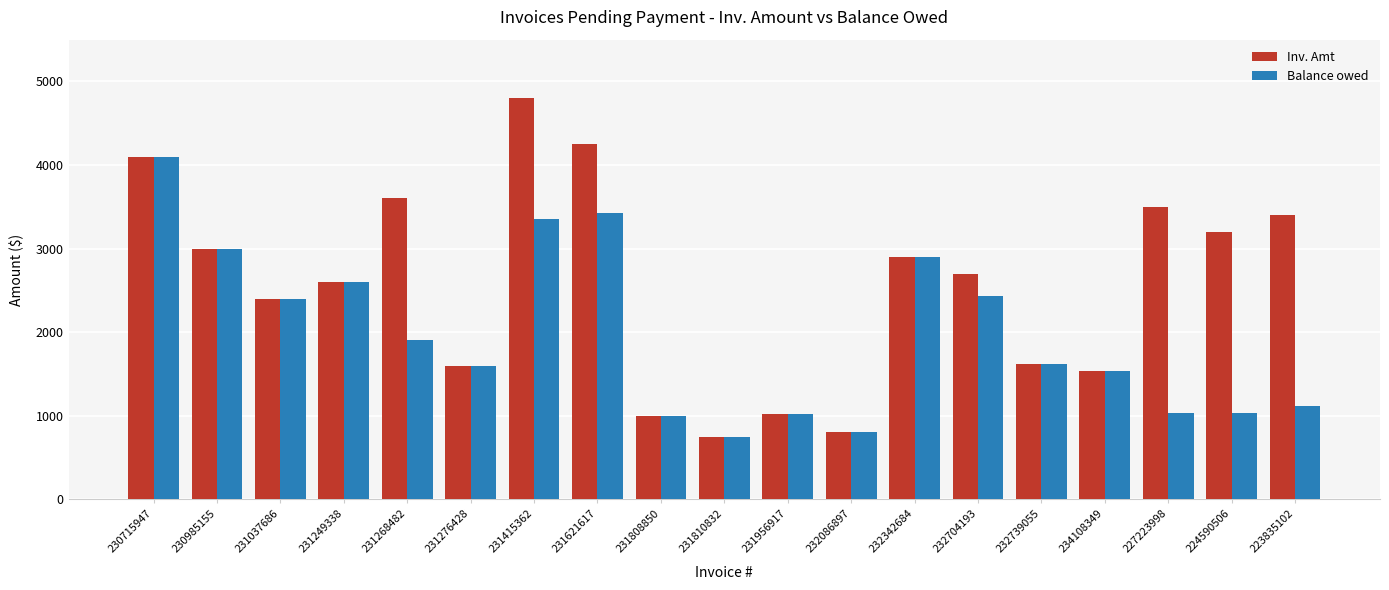

List the series in order of their peak value, highest first.

Inv. Amt, Balance owed